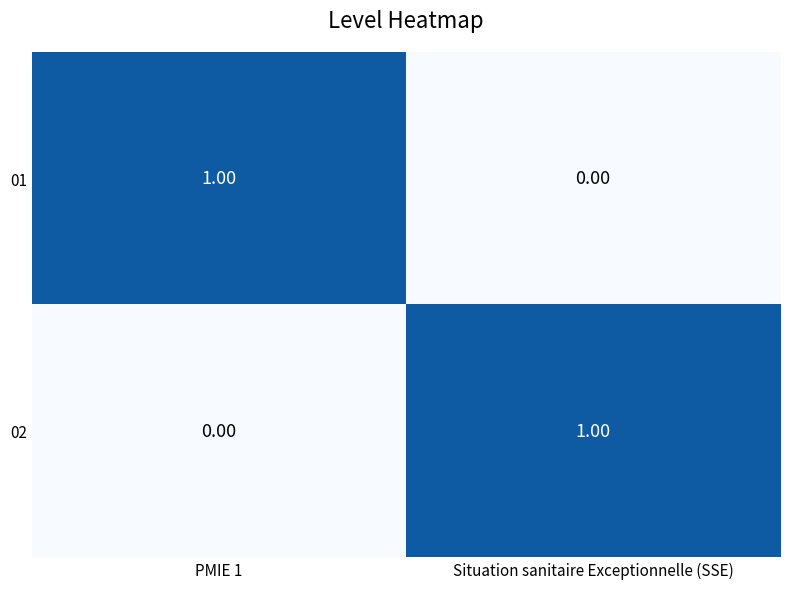

At Situation sanitaire Exceptionnelle (SSE), list the series in order from smallest to largest.

01, 02